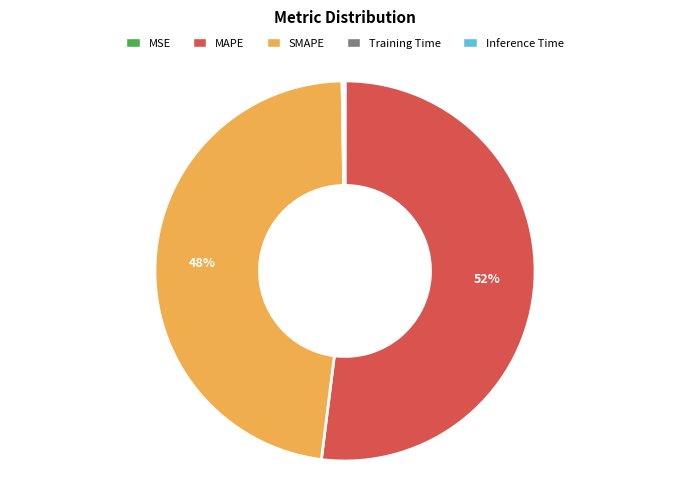

To the nearest percent, what is the average slice percentage?

20%